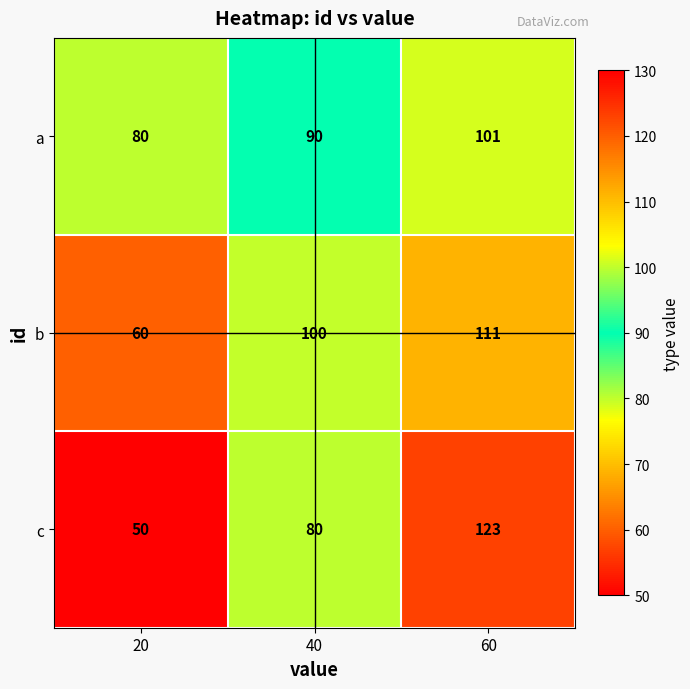

True or false: a has a value of 90 at 40.

True